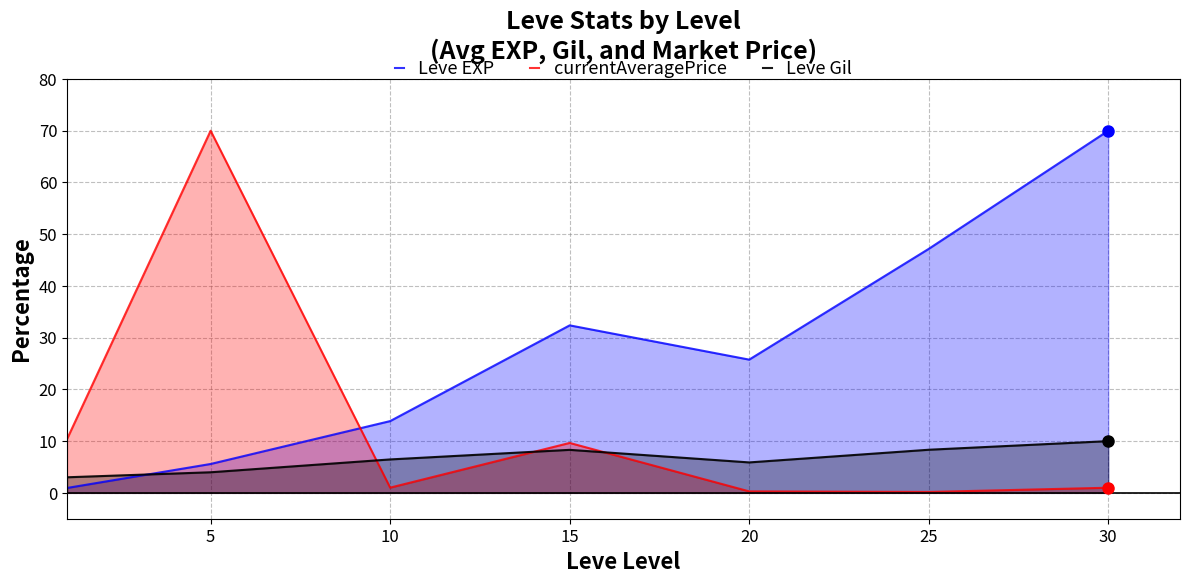

Reading left to right, list all the values displayed in this chart.

Leve EXP: 0.9	5.6	13.9	32.4	25.8	47.2	70.0
currentAveragePrice: 10.4	70.0	1.0	9.6	0.3	0.2	1.0
Leve Gil: 3.0	4.0	6.5	8.3	5.9	8.3	10.0